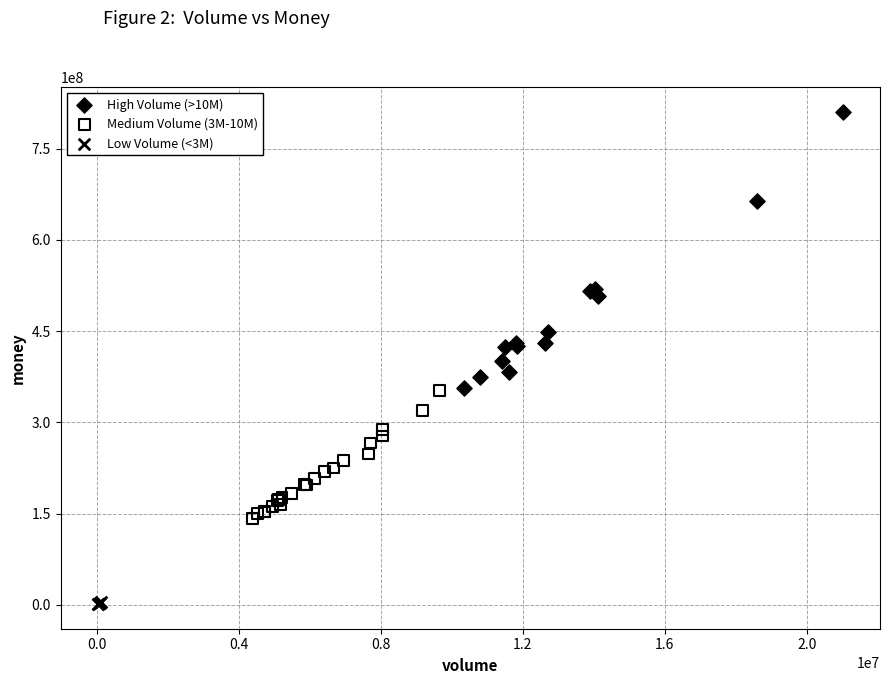

What are all the series names shown in the legend?

High Volume (>10M), Medium Volume (3M-10M), Low Volume (<3M)